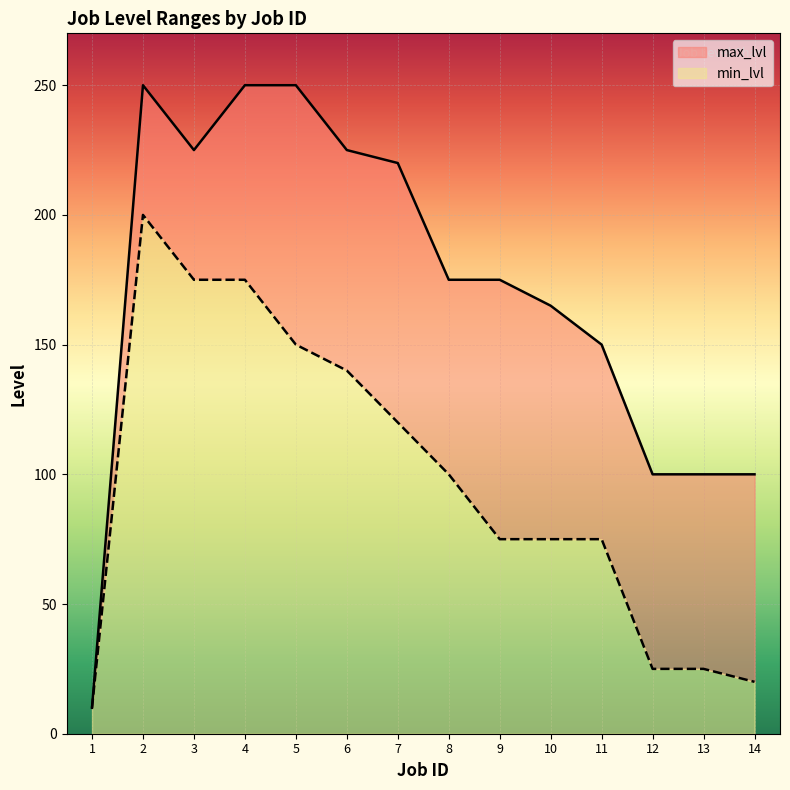

Is the value of max_lvl at 9 greater than the value of min_lvl at 2?

No